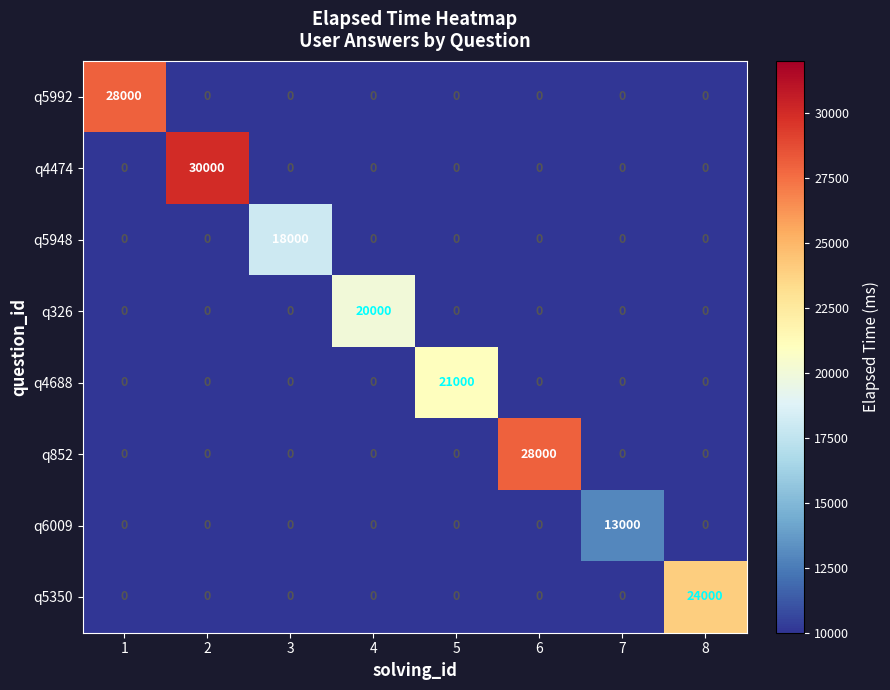

How many data points in q5948 are above 0?

1